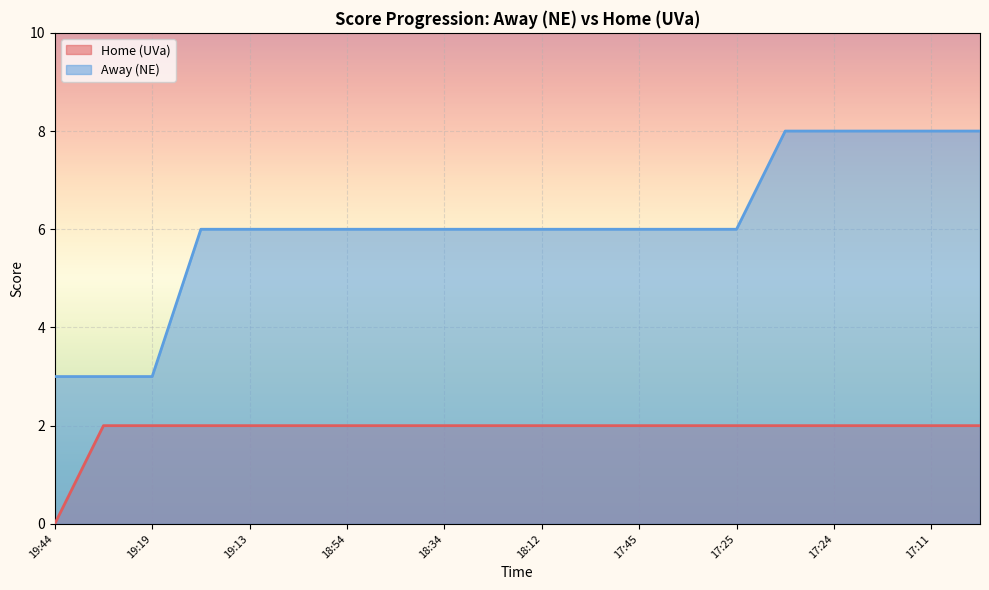

Rank the series at 19:19 from lowest to highest value.

Home (UVa), Away (NE)